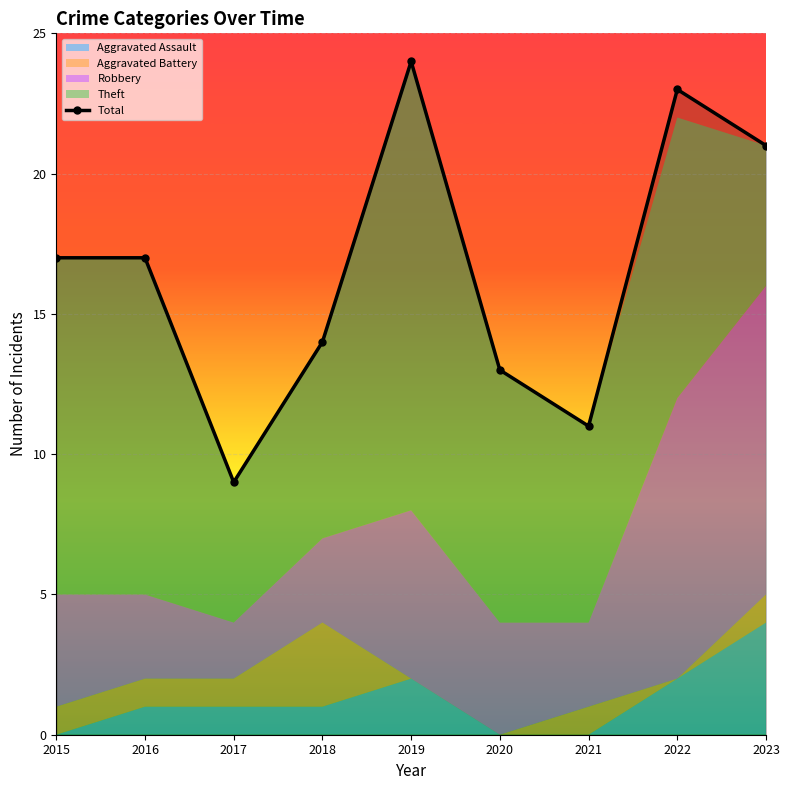

List the labels in order of value, smallest first.

2017, 2021, 2020, 2018, 2015, 2016, 2023, 2022, 2019